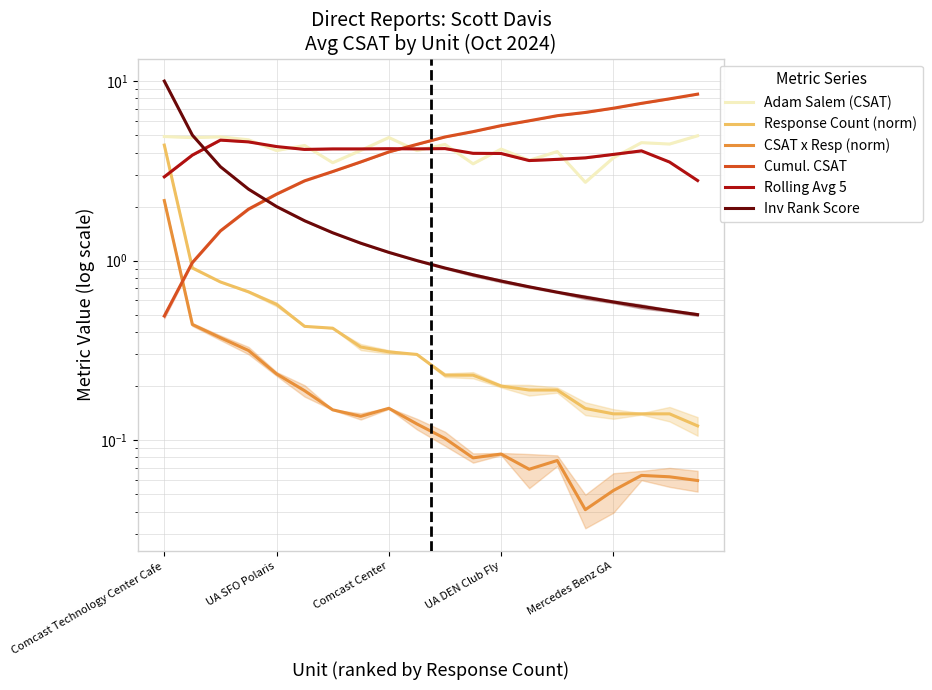

What position from the left is 13?

14